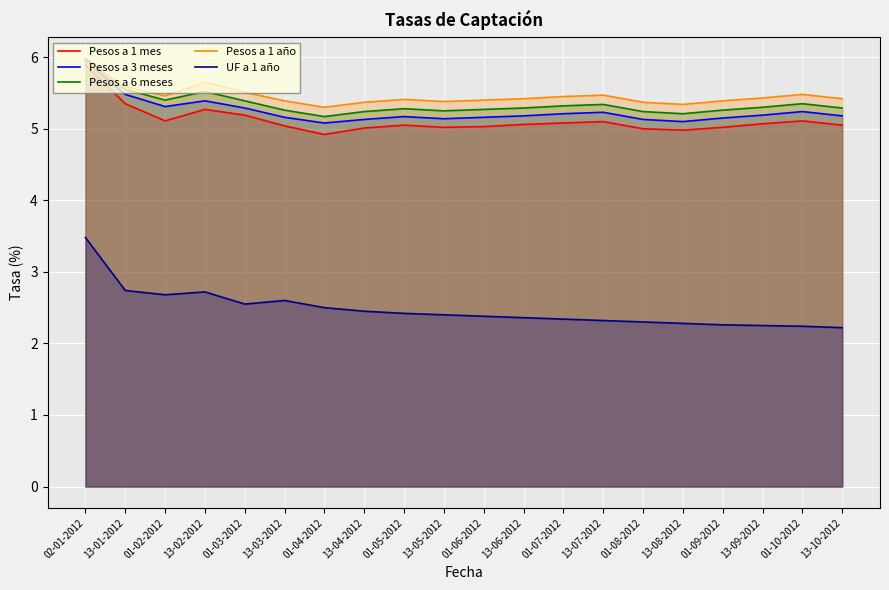

Which series changed the most between 01-04-2012 and 13-07-2012?

UF a 1 año